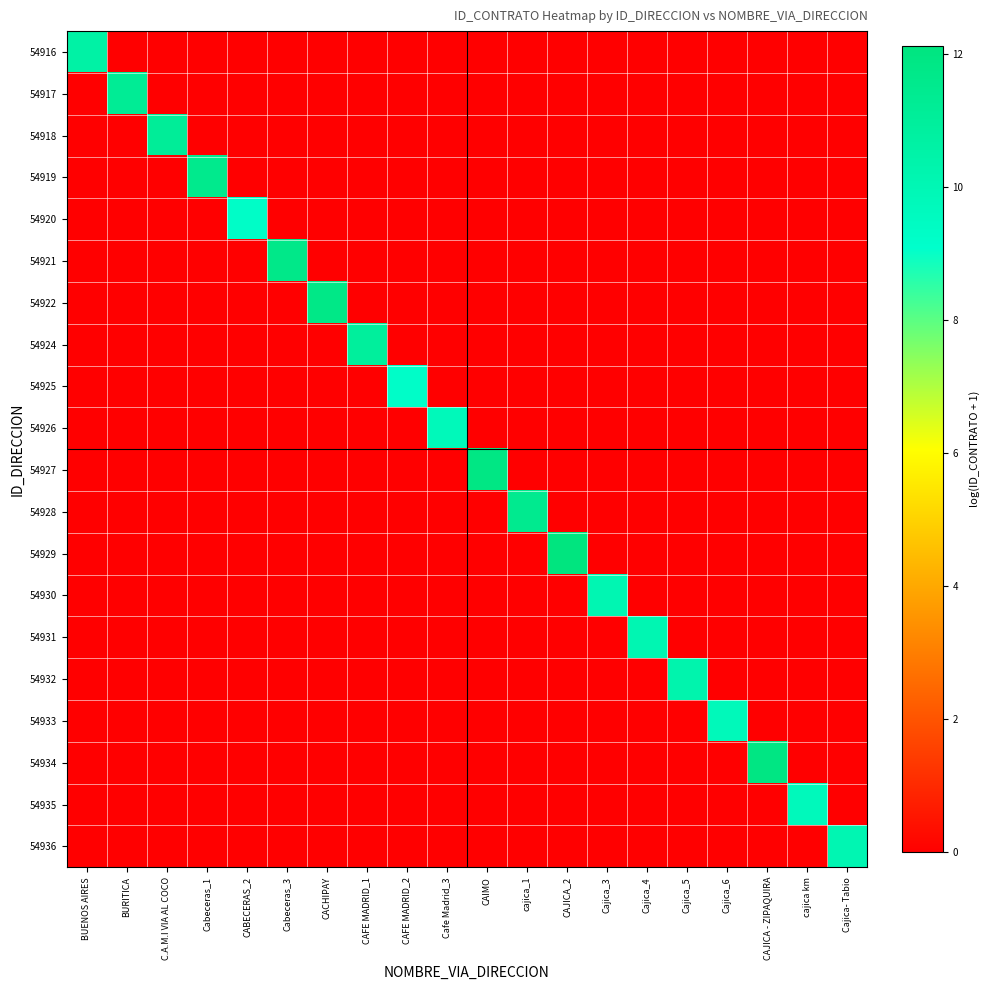

How many series are shown in this chart?

20